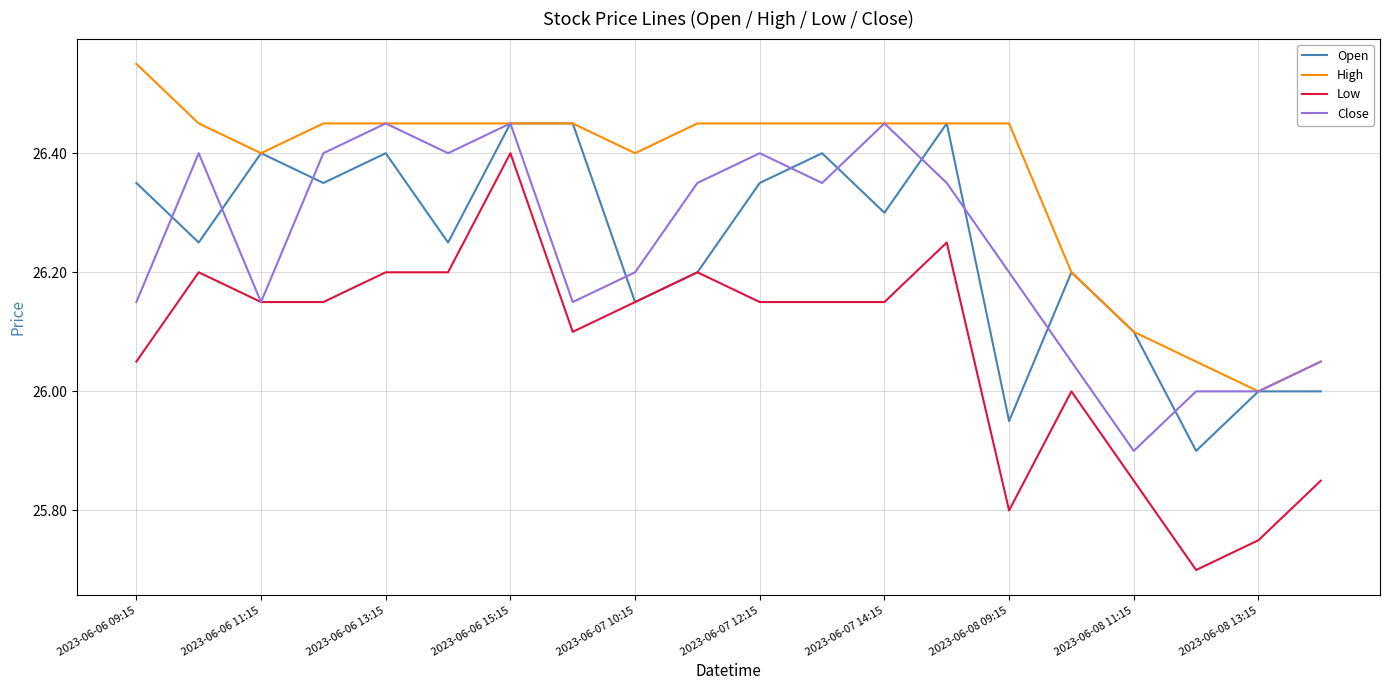

Which series has the largest range (max minus min)?

Low